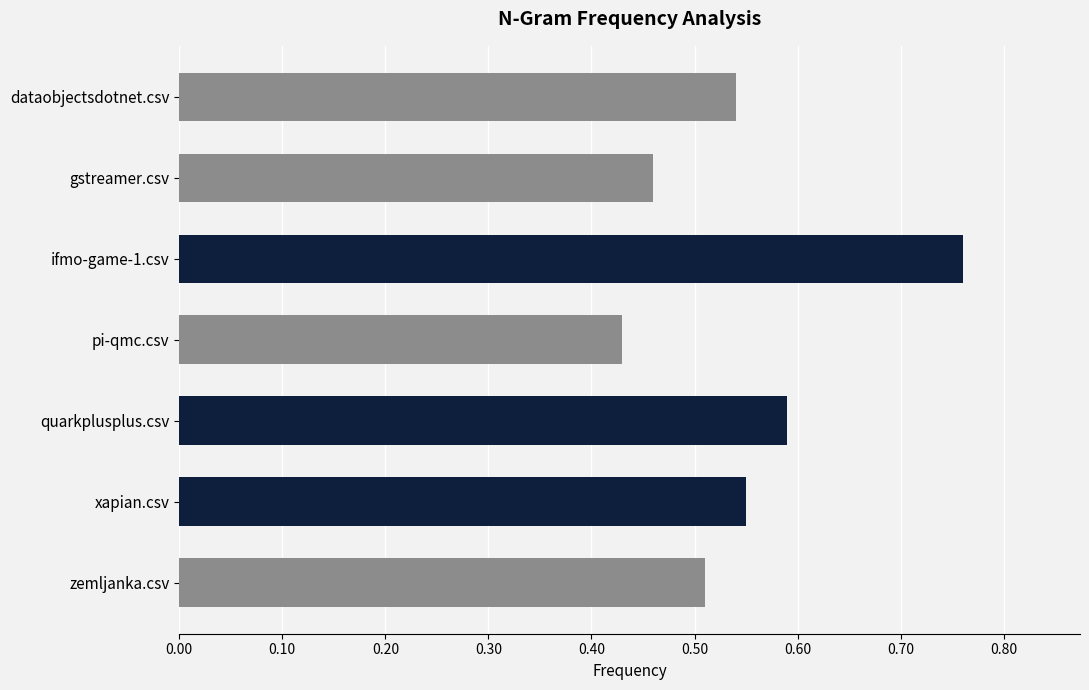

What position from the top is zemljanka.csv?

7